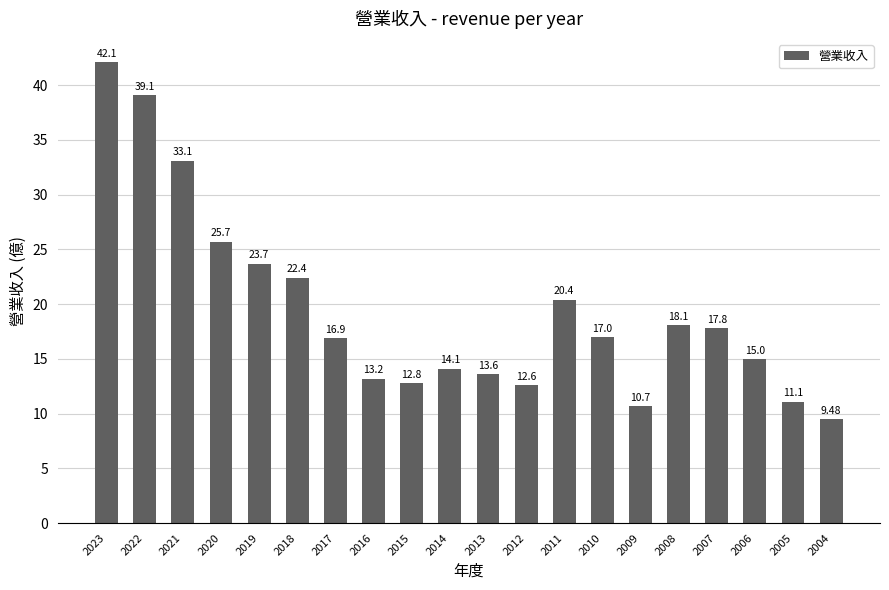

List the labels in order of value, largest first.

2023, 2022, 2021, 2020, 2019, 2018, 2011, 2008, 2007, 2010, 2017, 2006, 2014, 2013, 2016, 2015, 2012, 2005, 2009, 2004